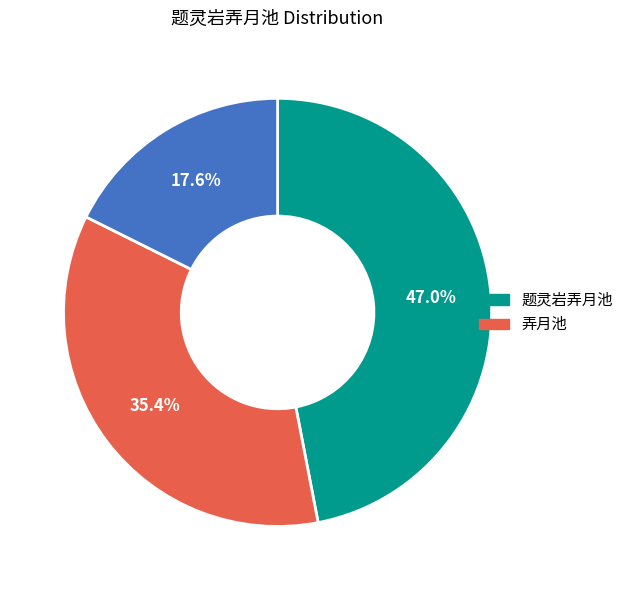

Is there a majority slice in this chart?

No